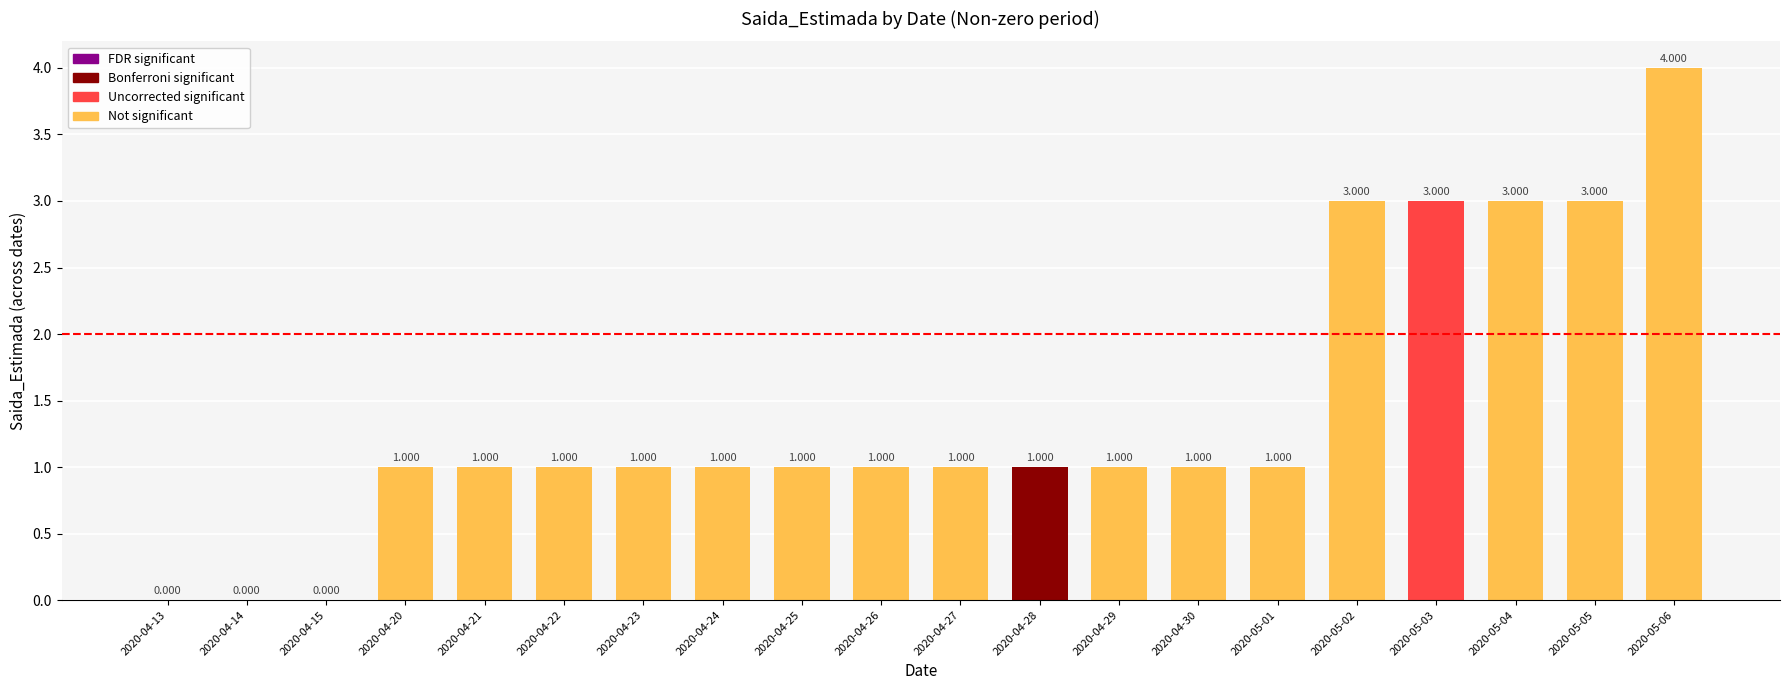

What is the maximum value shown in the chart?

4